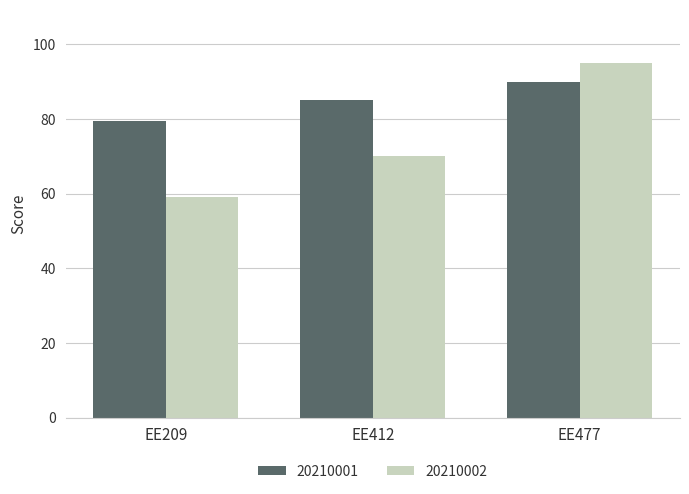

At which category is the sum across all series the highest?

EE477